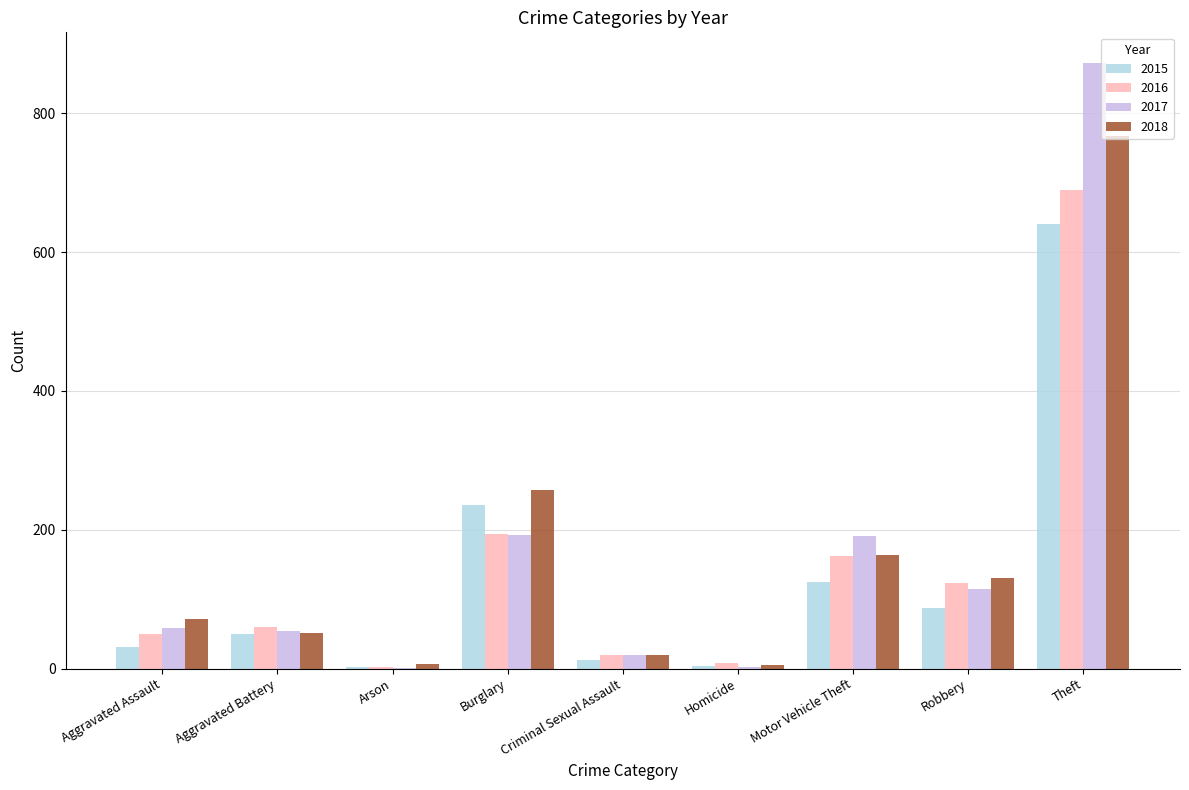

At which category is the sum across all series the highest?

Theft